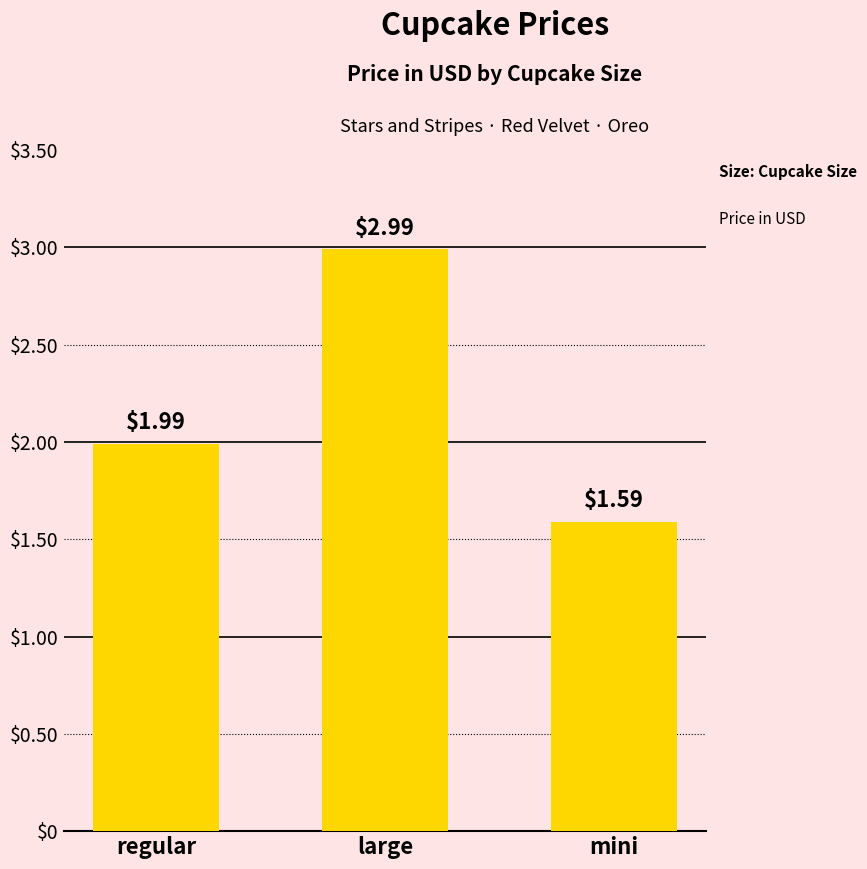

What is the change in value from regular to large?

+1.0